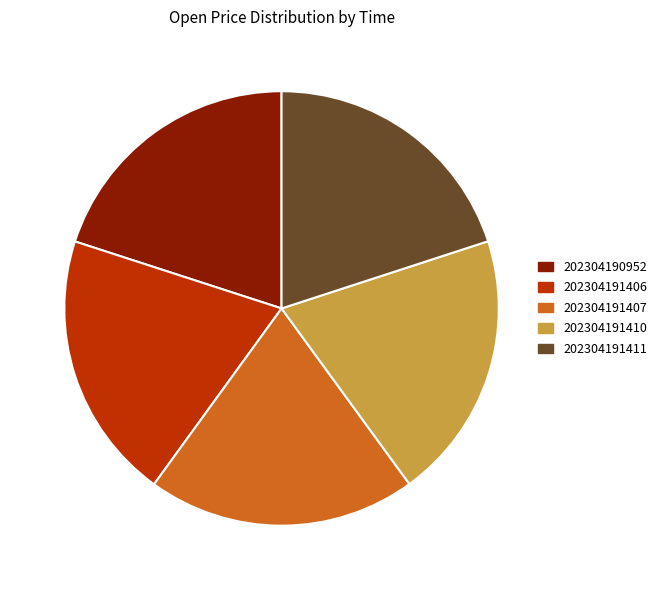

Is it true that 202304191410 is 8% of the pie?

False